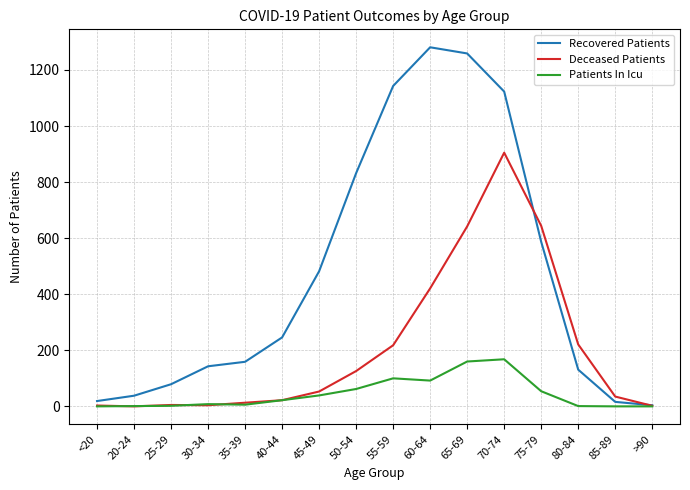

At 60-64, list the series in order from largest to smallest.

Recovered Patients, Deceased Patients, Patients In Icu